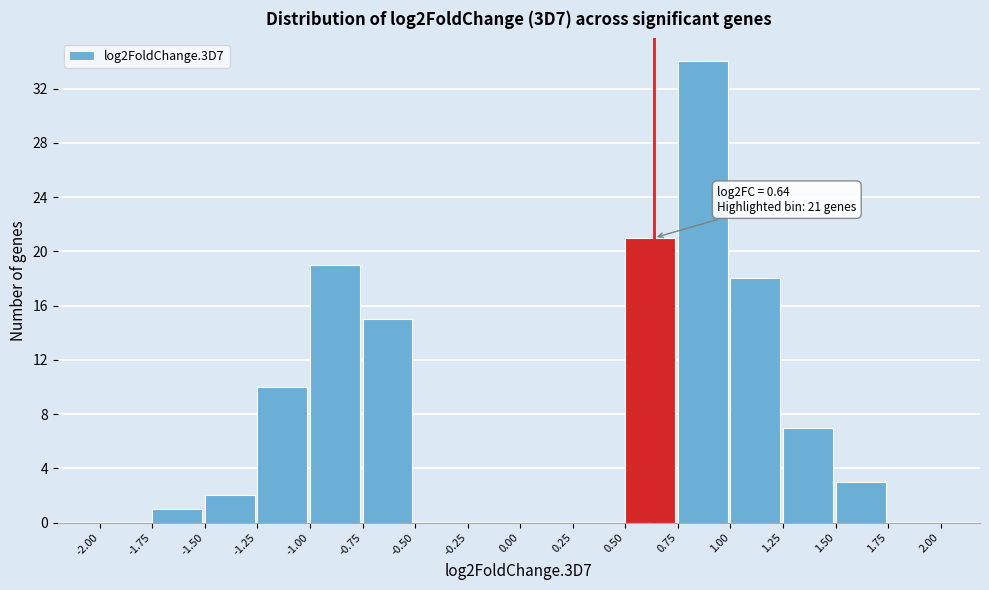

Over which range of the x-axis is the bar tallest?

0.75 to 1.00